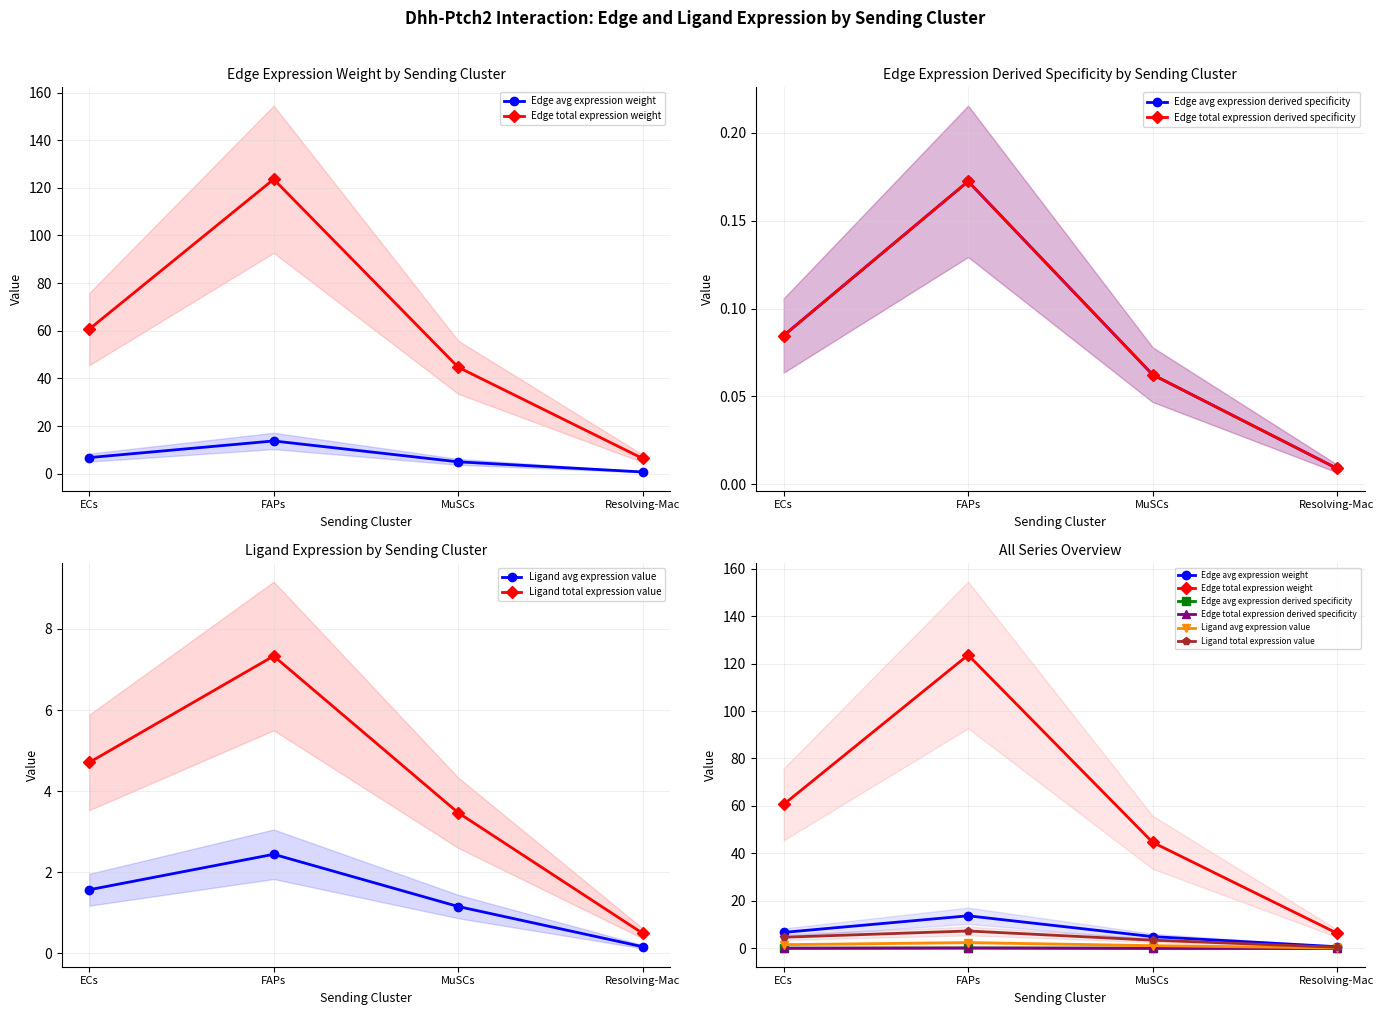

Which category has the highest value across all series?

FAPs